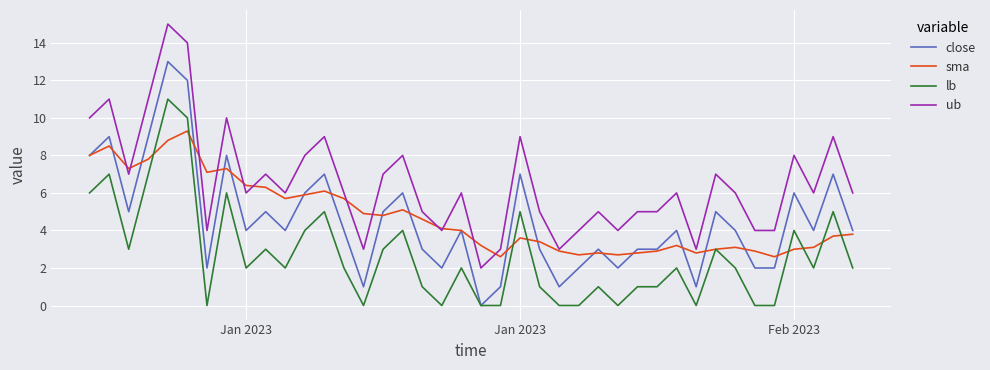

In sma, how many points are lower than both neighbors (excluding endpoints)?

9